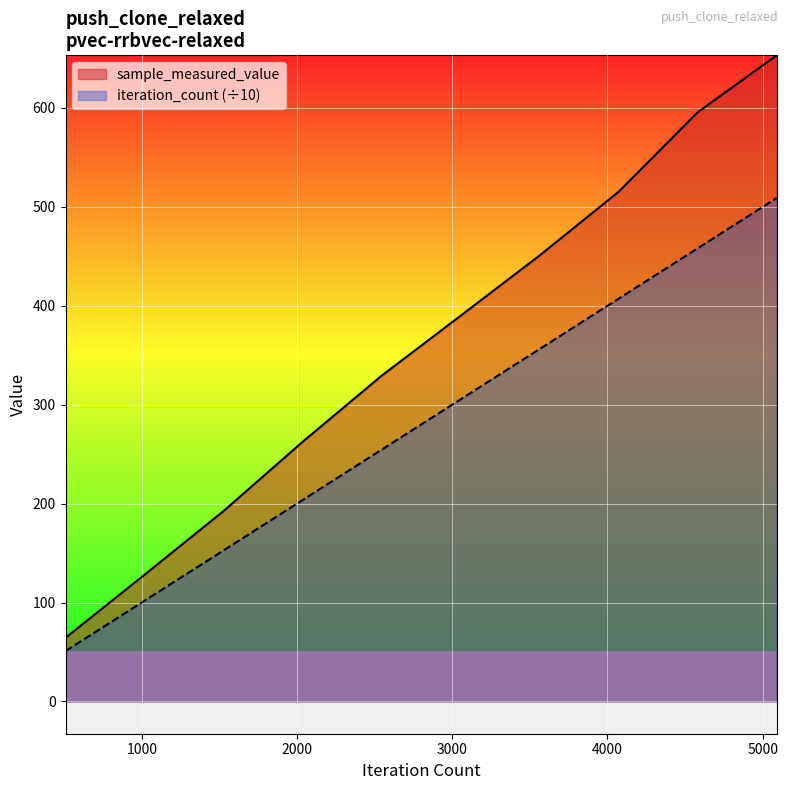

What is the difference between the second highest and second lowest values in the iteration_count series?

356.3